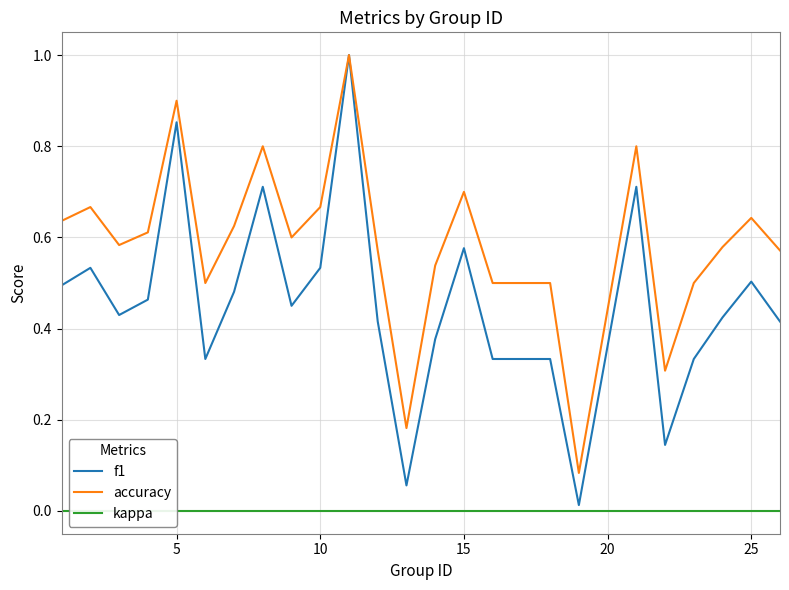

True or false: f1 and kappa intersect in this chart.

False